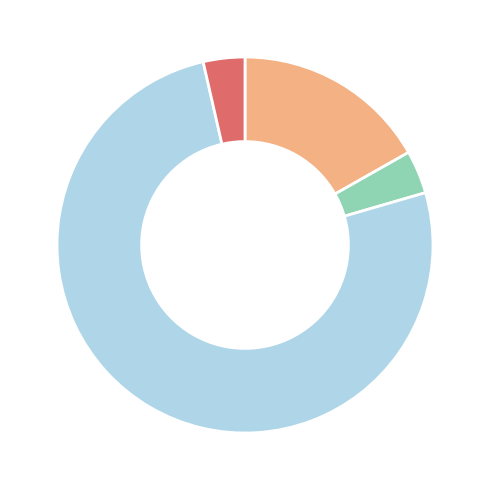

Which category accounts for the majority?

债券